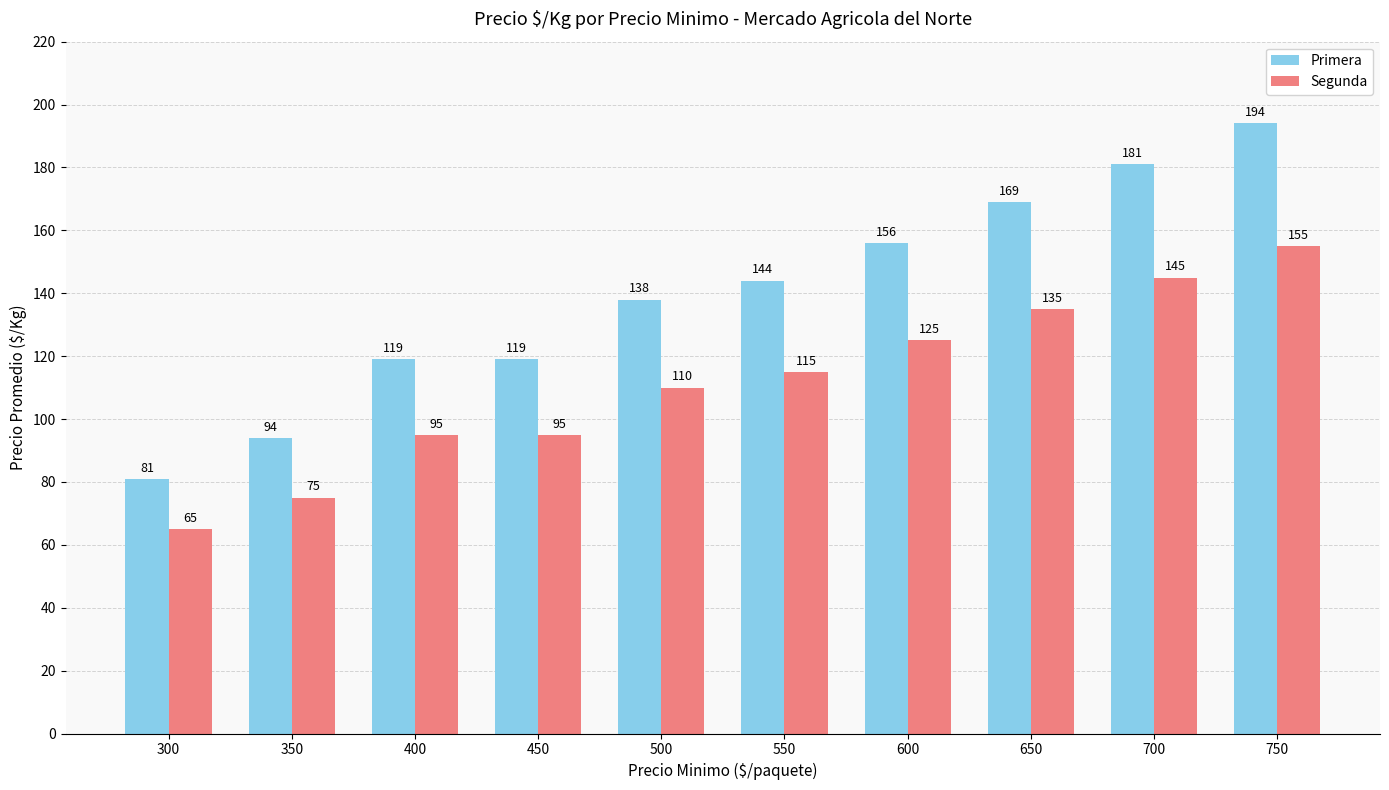

Count the number of data series in this chart.

2